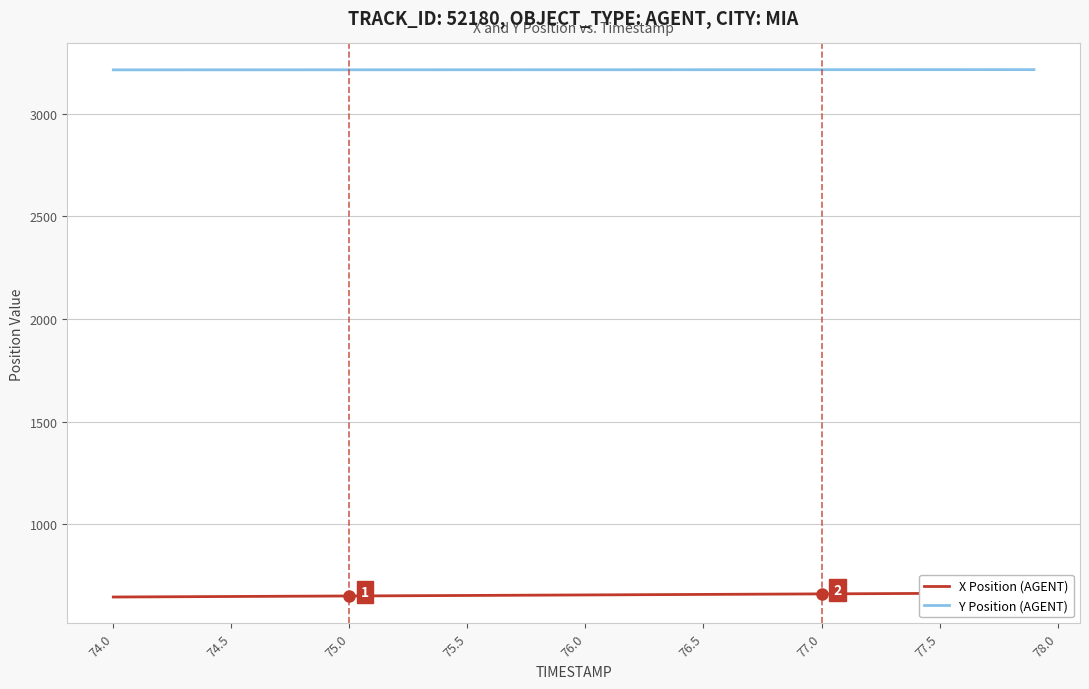

True or false: Y Position (AGENT) has a value of 4773.8 at 75.0.

False